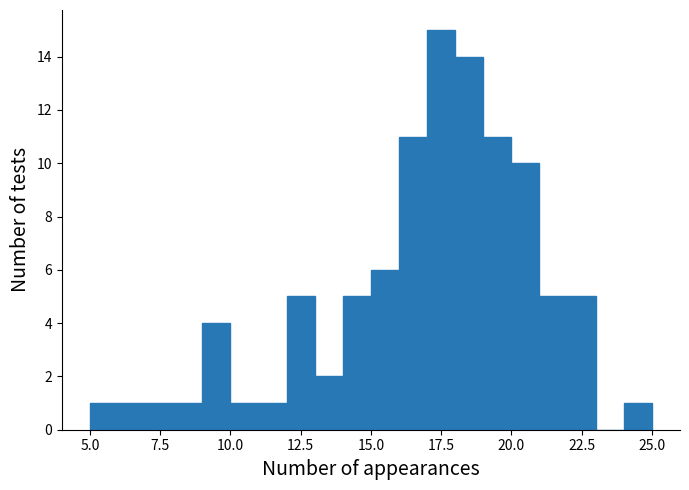

Read against the x-axis, roughly where is the centre of the tallest bar?

17.5